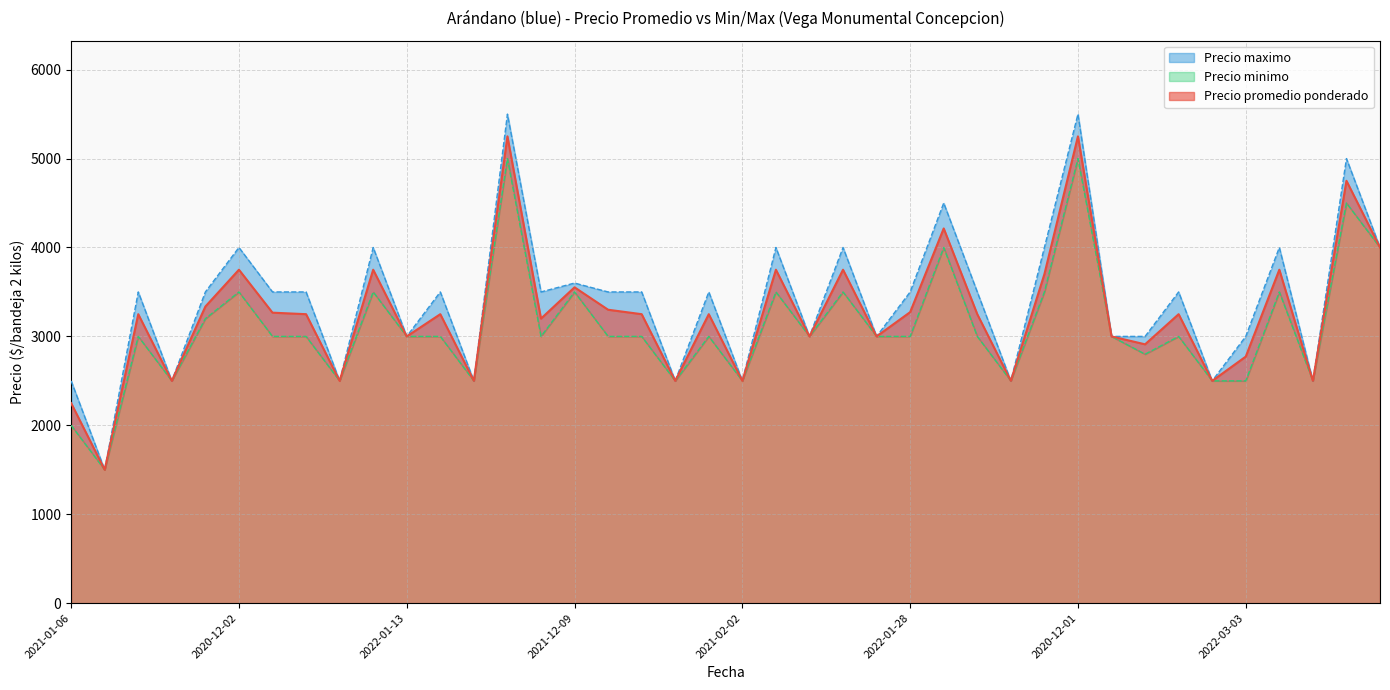

The value of Precio promedio ponderado at 2021-11-25 is 1810. True or false?

False